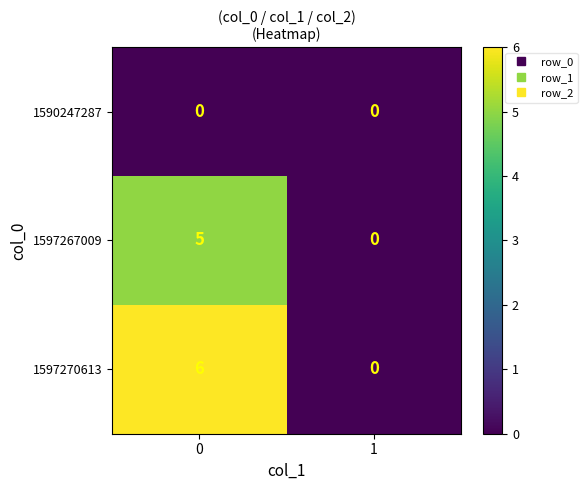

What is the difference between the 1597270613 values at 1 and 0?

6